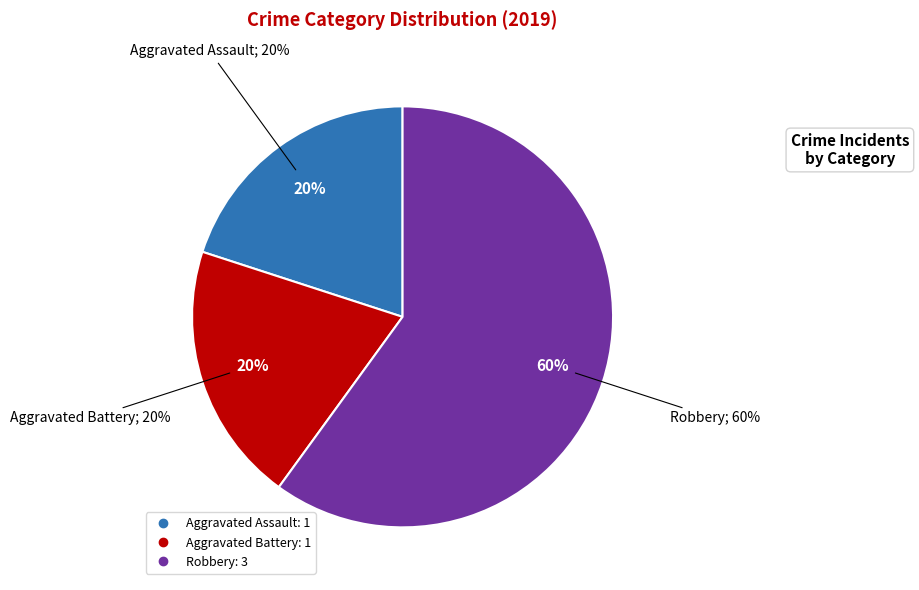

Is the sum of Robbery and Aggravated Assault greater than half?

Yes